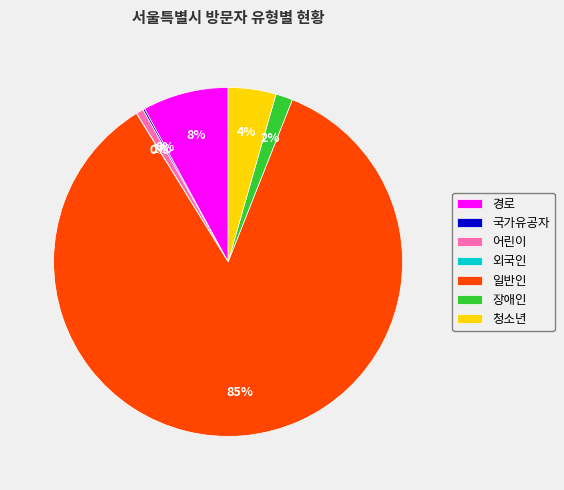

Which slice represents more than half of the pie?

일반인